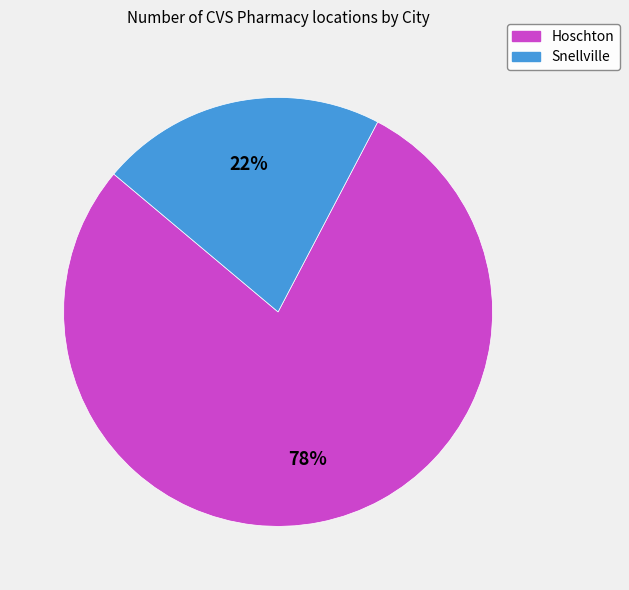

To the nearest percent, what is the combined percentage of Snellville and Hoschton?

100%